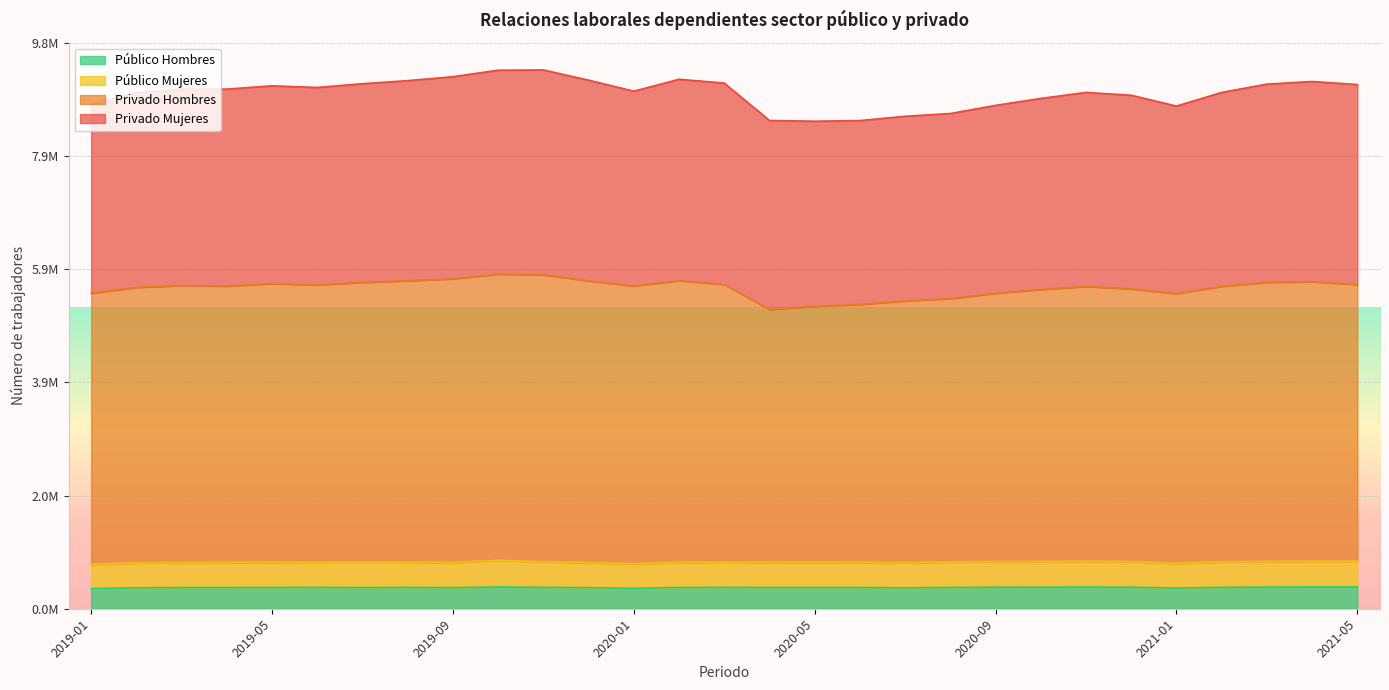

How many values in the Privado Hombres series are below 5603421?

14